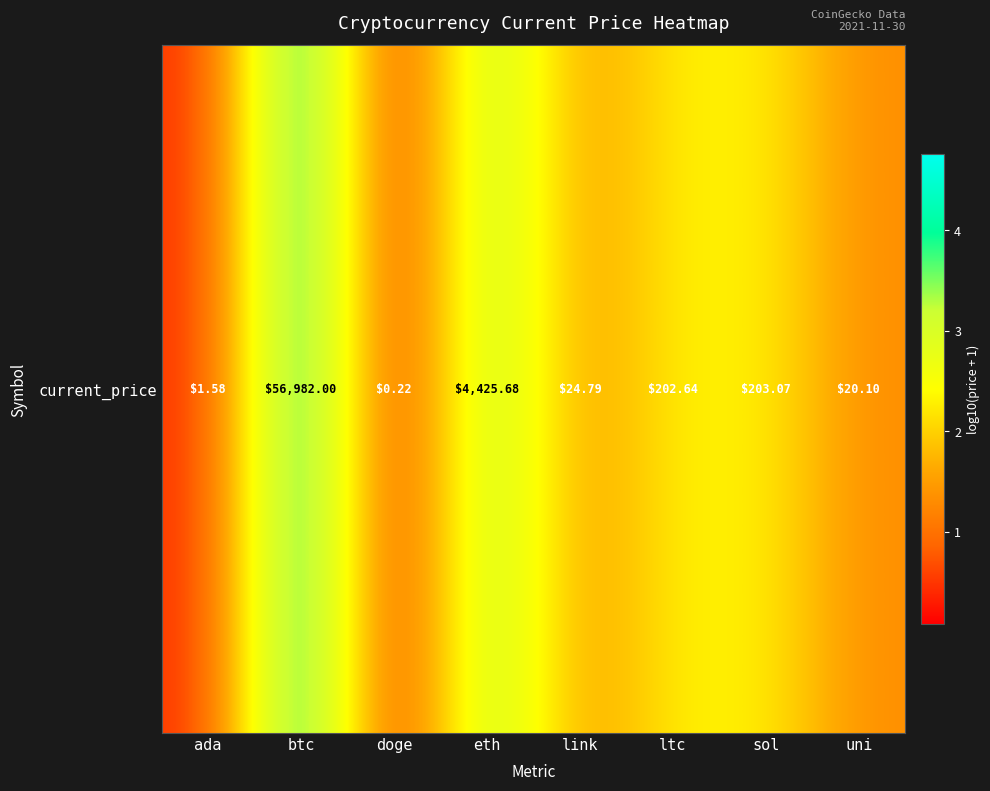

What is the smallest value displayed?

0.1